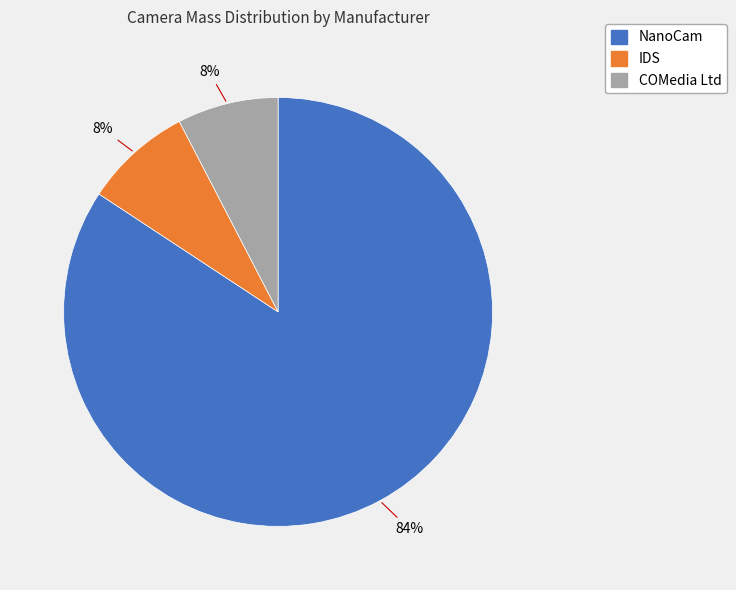

The COMedia Ltd slice represents 2% of the pie. True or false?

False